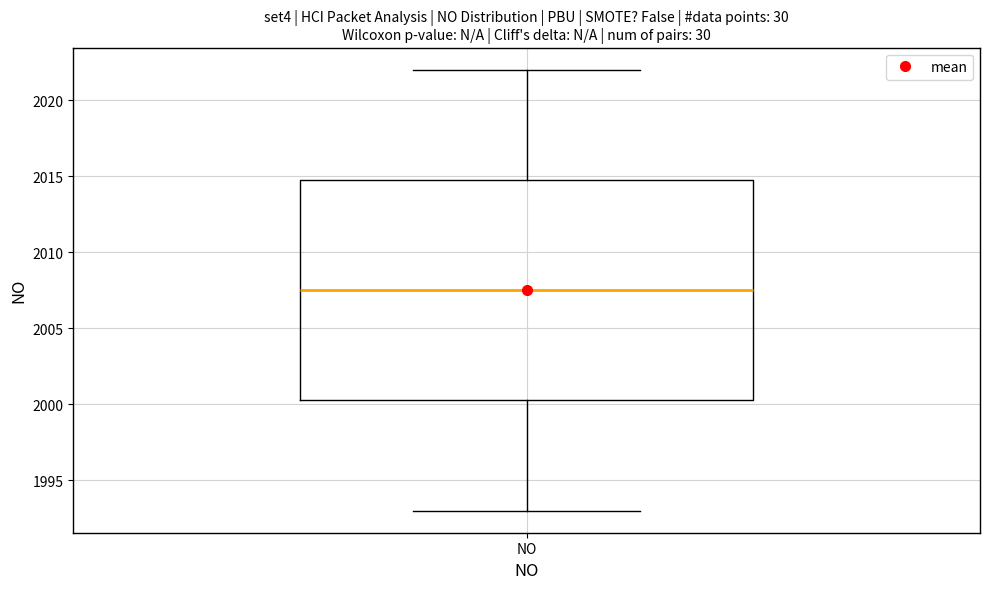

Transcribe this box plot: give where the median line is, the range the box spans, and where the two whiskers end, as read against the y-axis. The values are not printed on the chart, so give them approximately, as read against the axis.

median 2007.5, box 2000.5 to 2015.0, whiskers 1993.0 to 2022.0